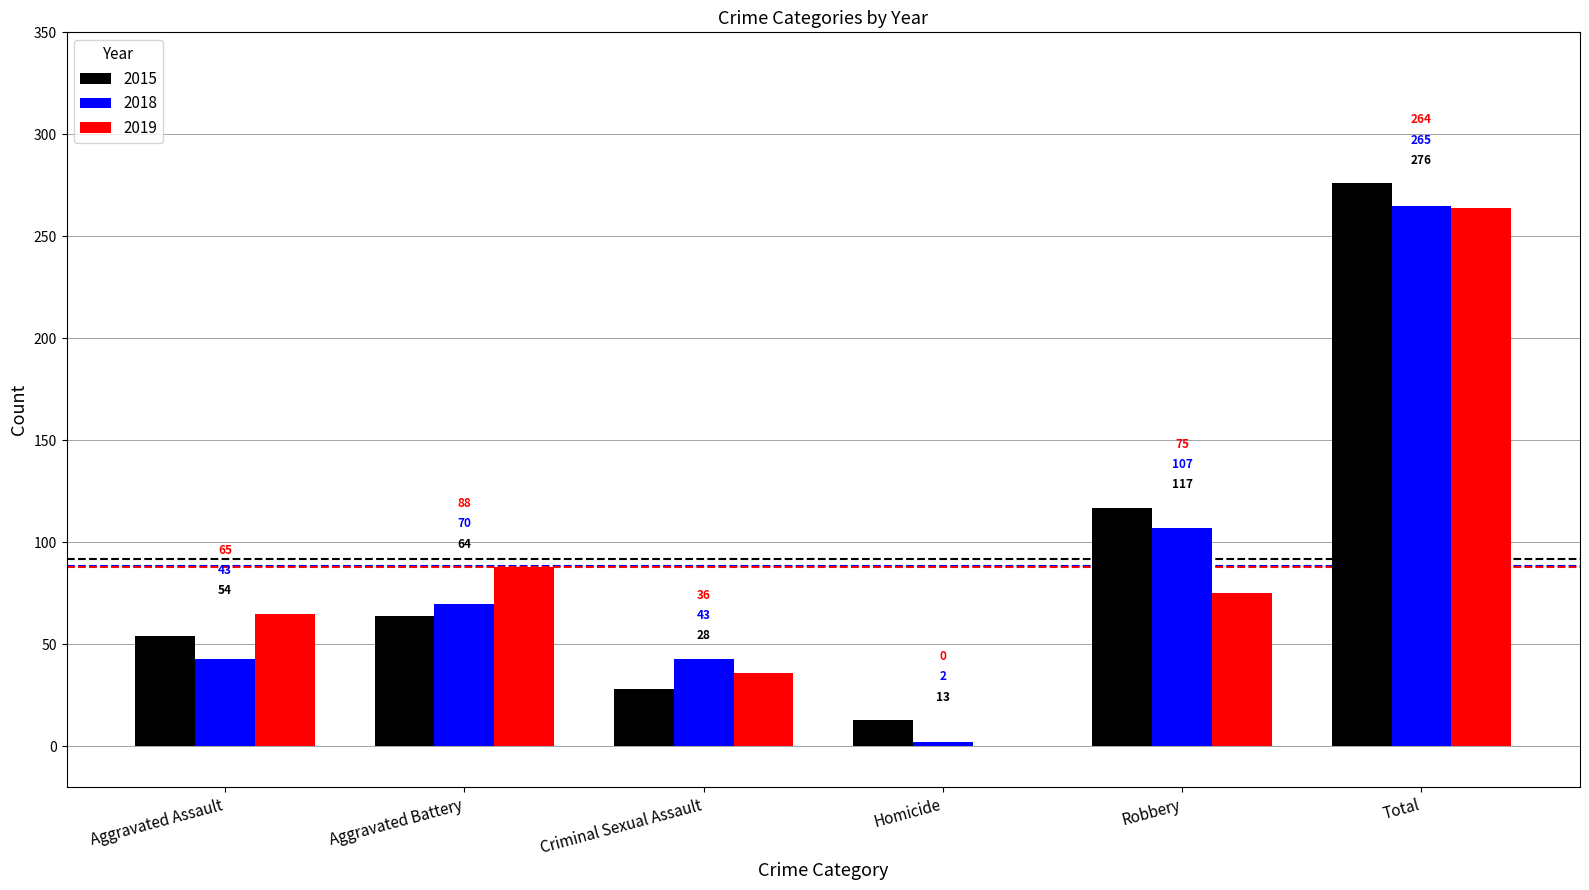

Where is 2015 nearest to the value 144?

Robbery